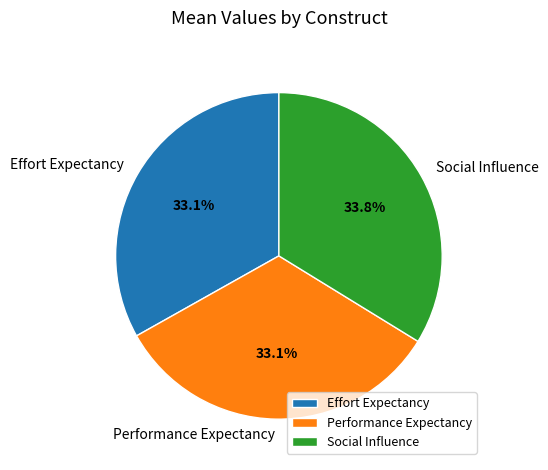

What percentage is the Performance Expectancy slice, to the nearest percent?

33%